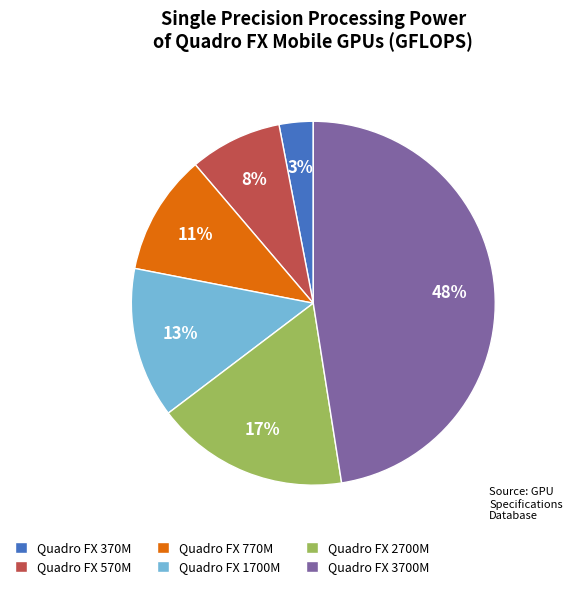

Approximately how many times larger is the value at Quadro FX 570M compared to Quadro FX 370M?

2.7